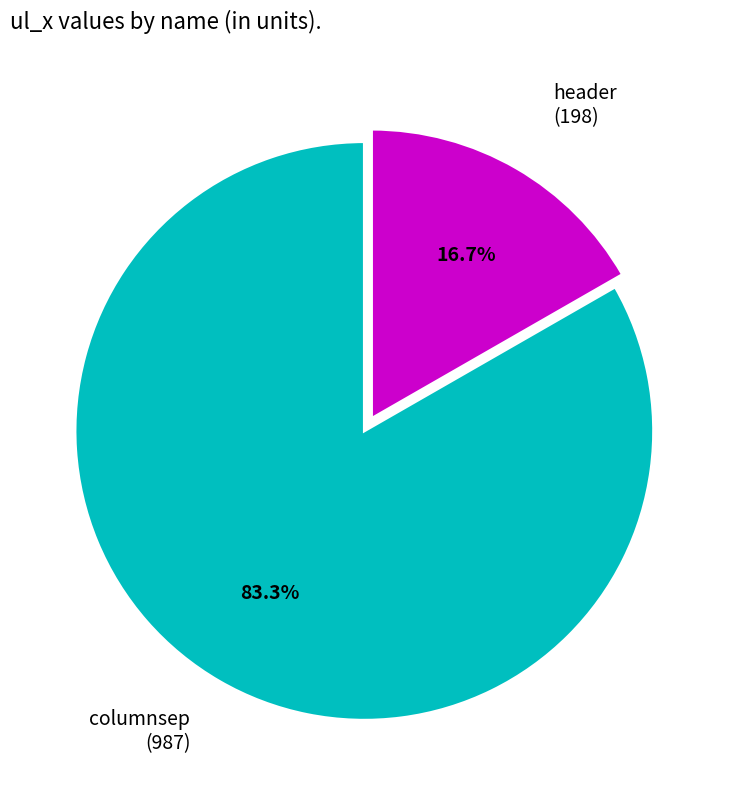

Which category has the smallest portion of the pie?

header